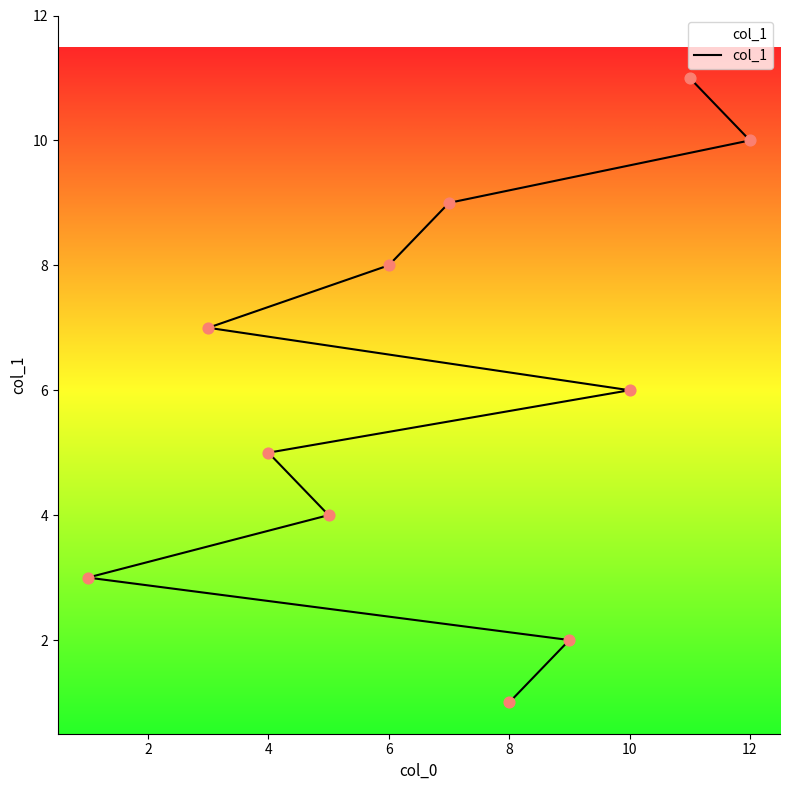

Which has a higher value, 8 or 10?

10